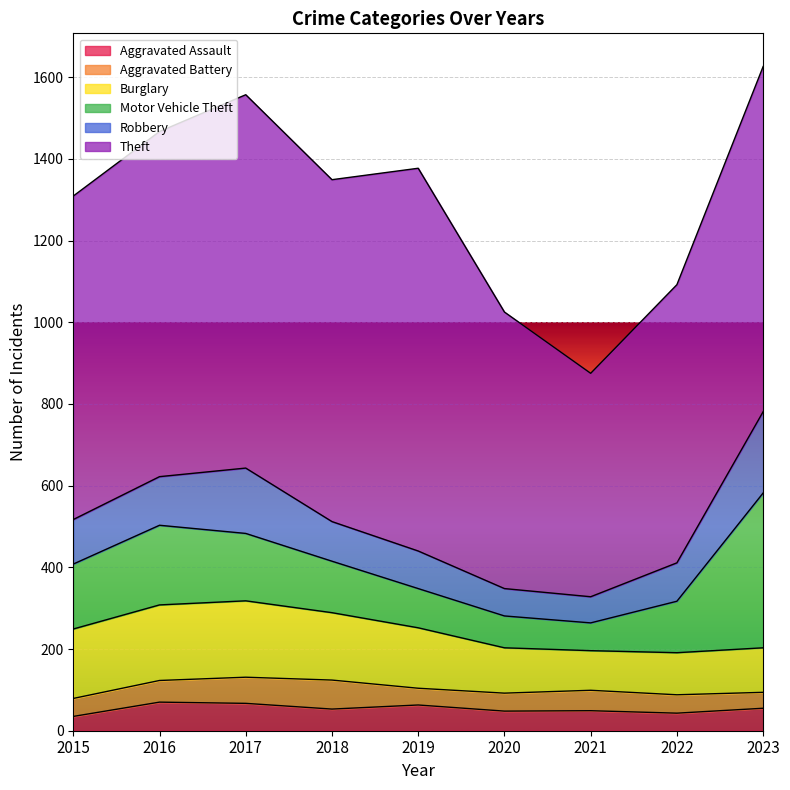

True or false: Aggravated Battery and Aggravated Assault intersect in this chart.

True